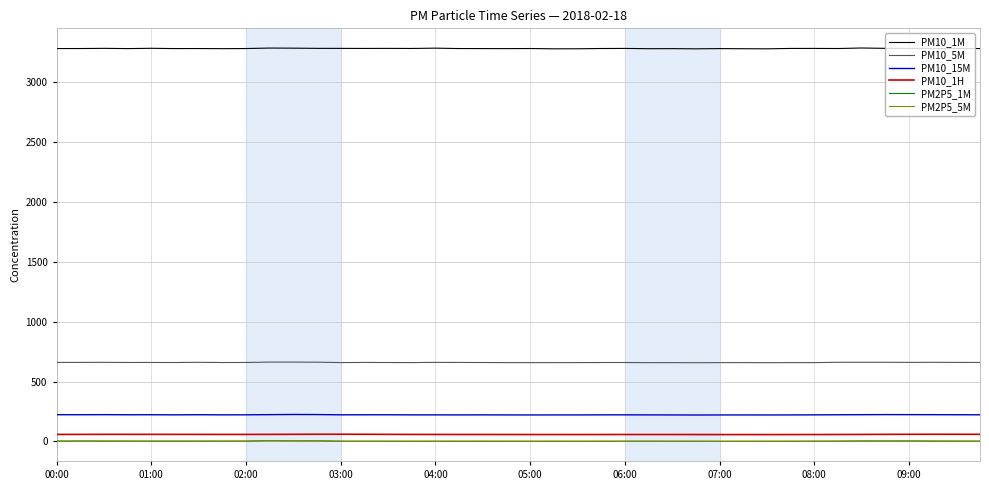

What is the minimum value for PM10_1M?

3278.1